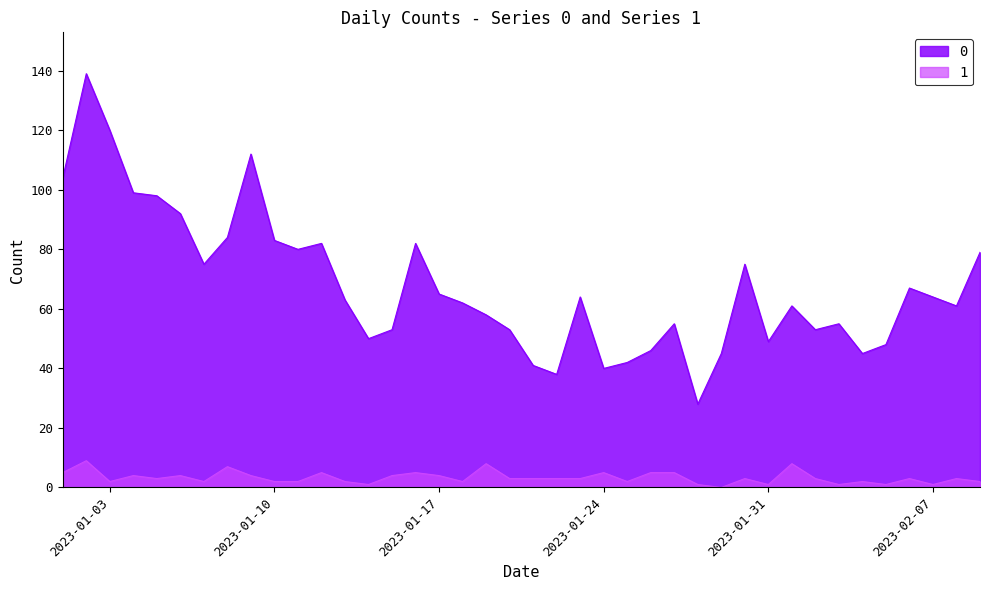

How many distinct data groups are displayed?

2